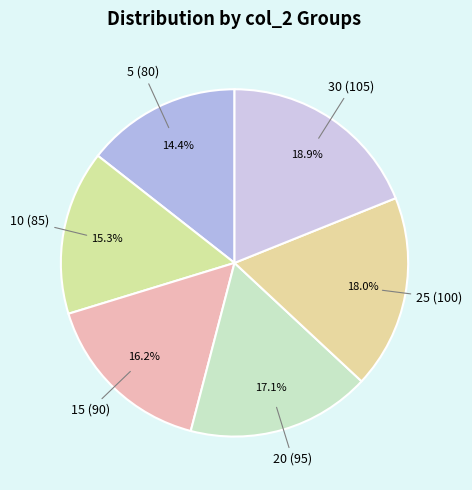

What percentage is the 30 slice, to the nearest percent?

19%